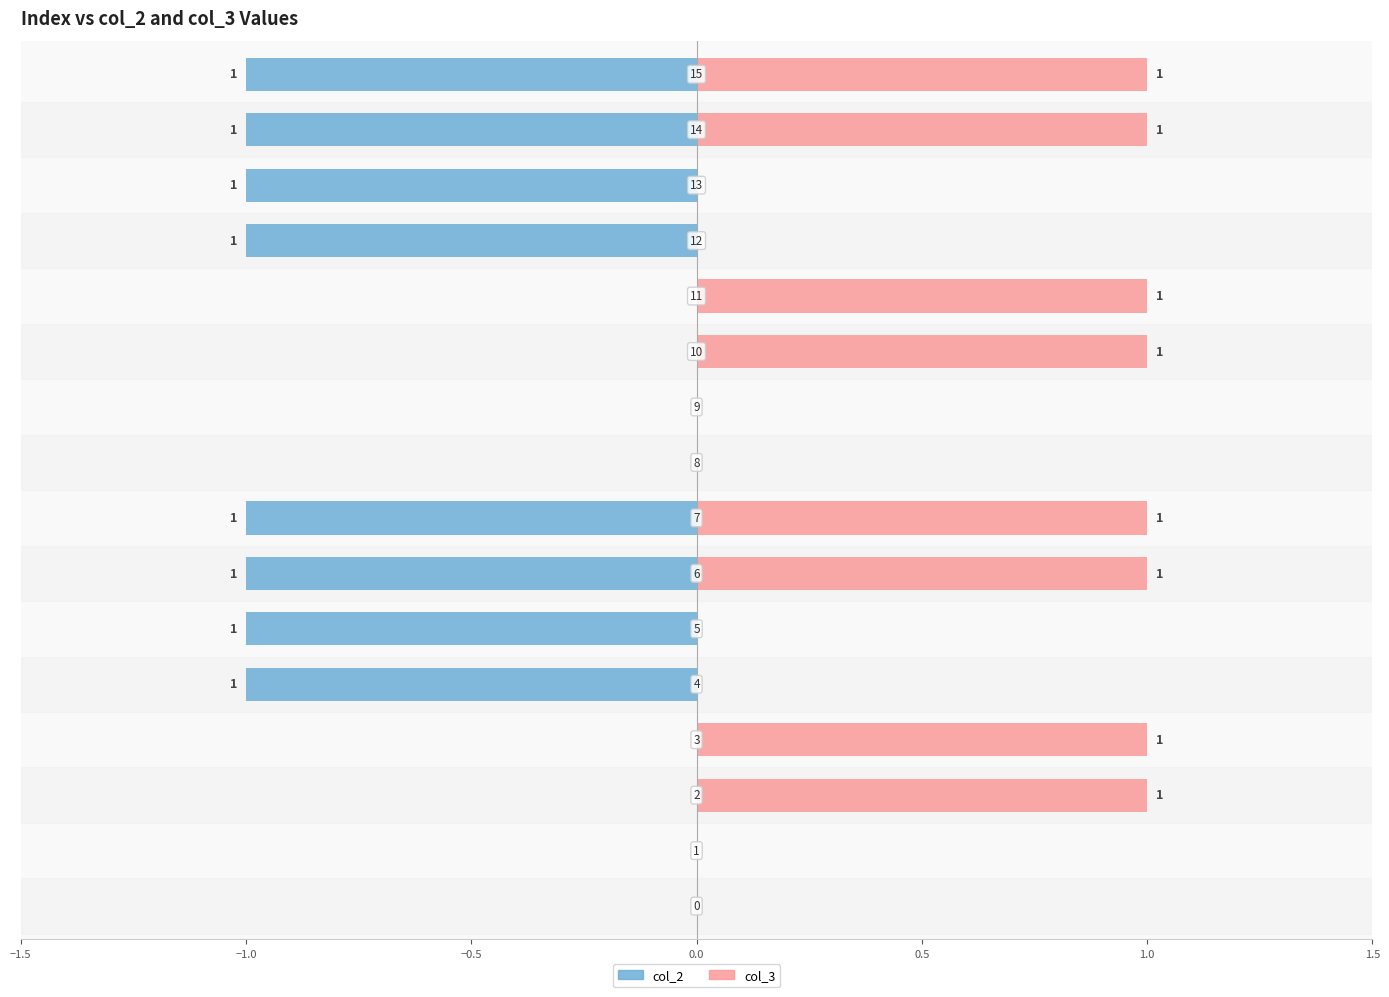

List the series in order of their peak value, highest first.

col_3, col_2